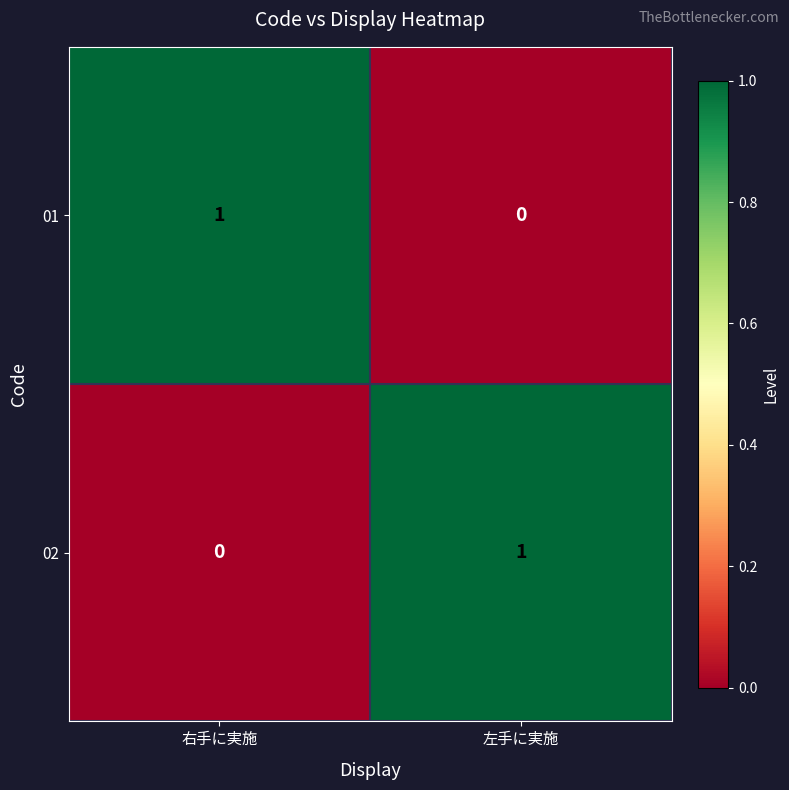

Where is 02 nearest to the value 0?

右手に実施